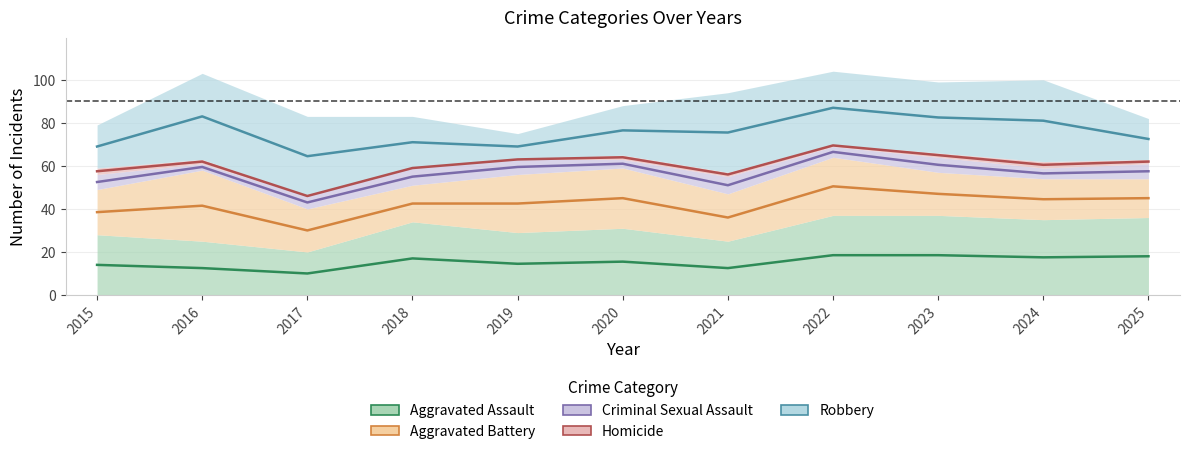

What is the spread (max minus min) of values at 2015?

55.0